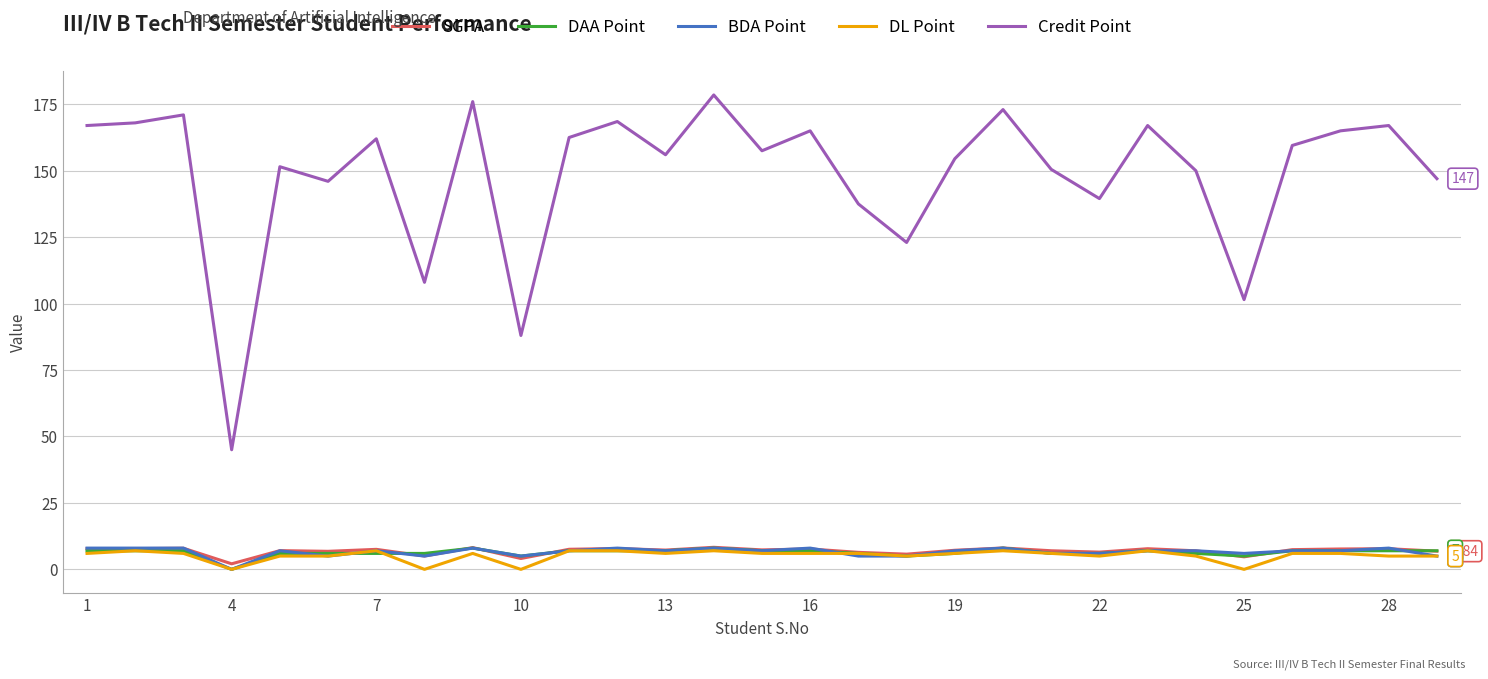

Which series has the largest total across all categories?

Credit Point